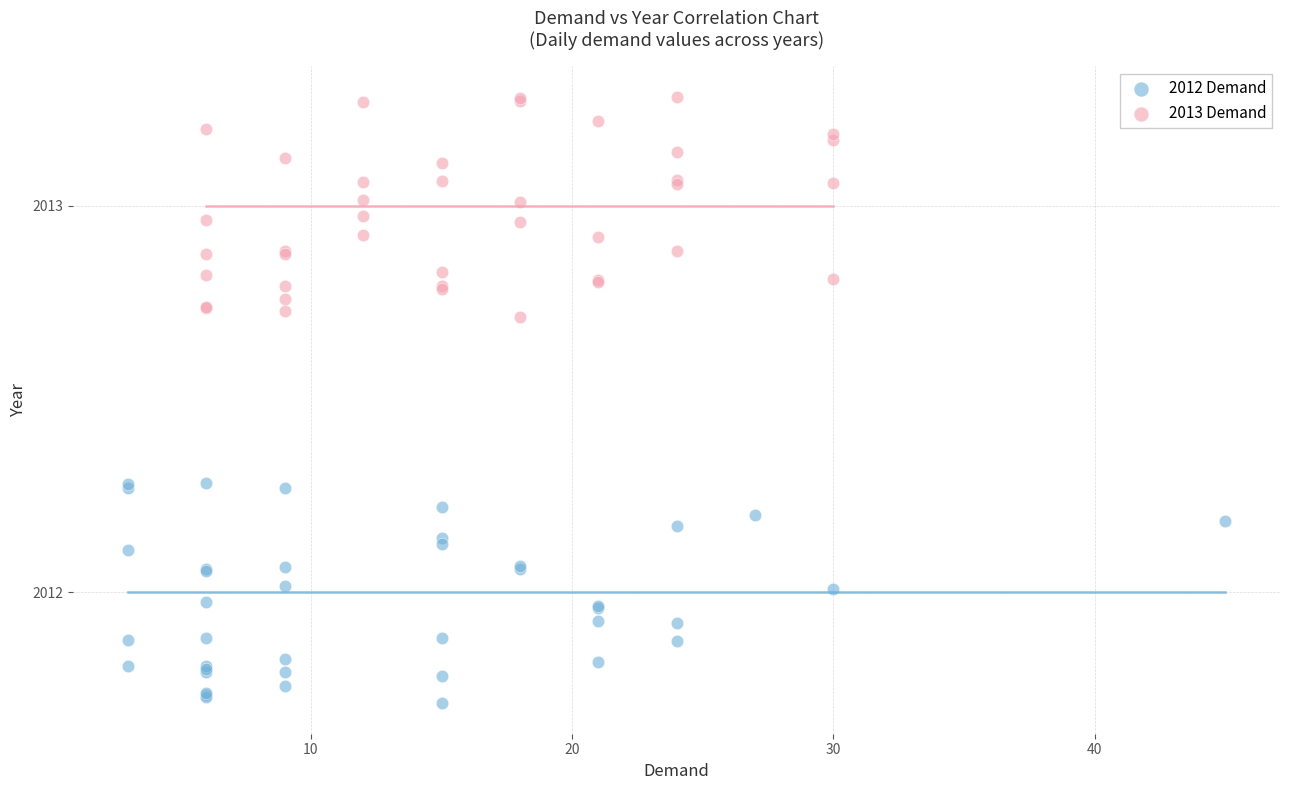

What are all the series names shown in the legend?

2012 Demand, 2013 Demand